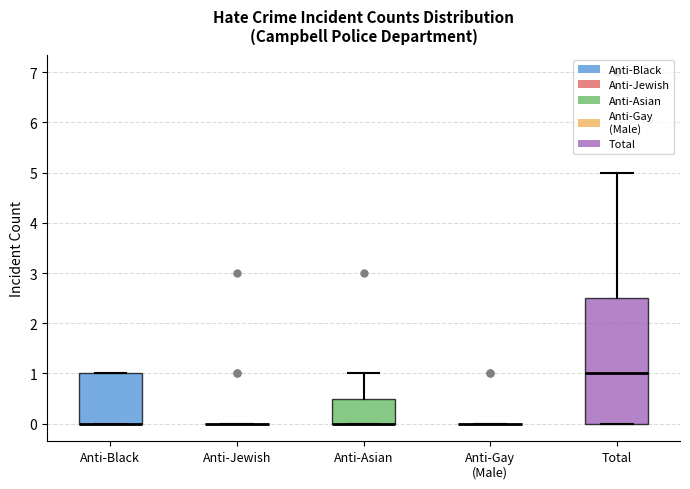

Where is the upper edge of the box for Total on the y-axis? The values are not printed on the chart, so give them approximately, as read against the axis.

2.5